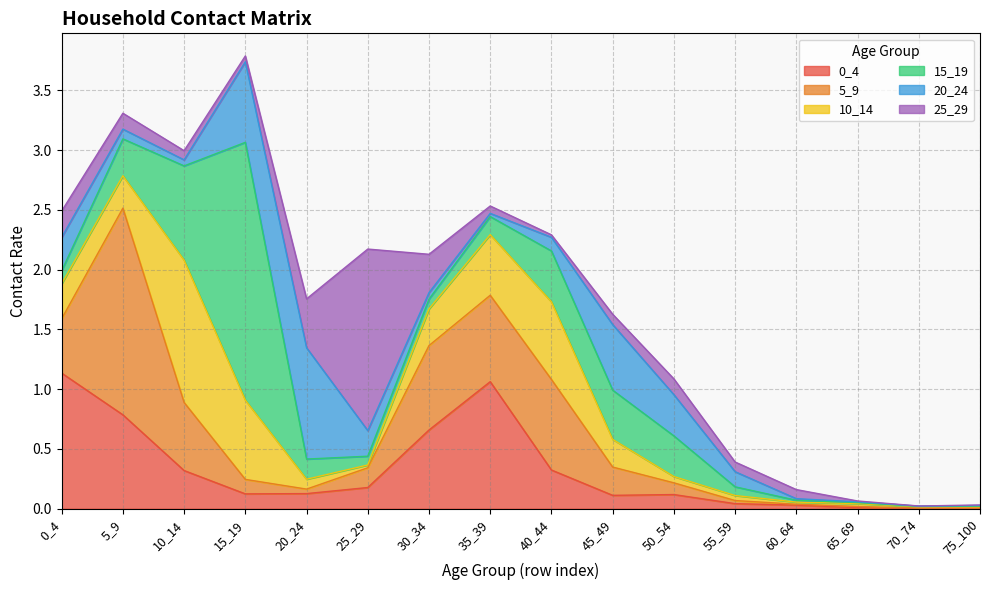

Which series ends up on top after the final intersection of 25_29 and 20_24?

20_24